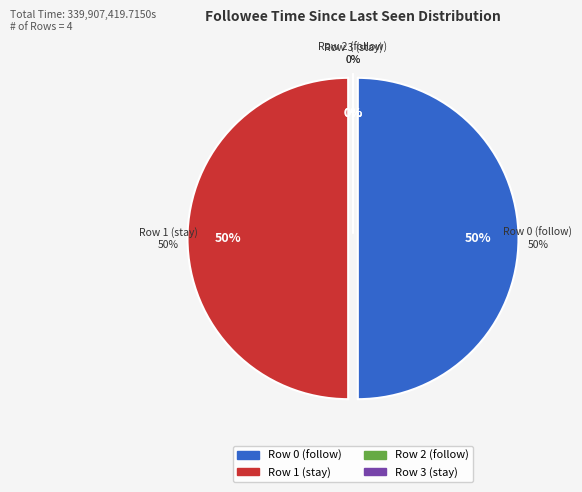

How much of the chart is everything except 3?

100.0%